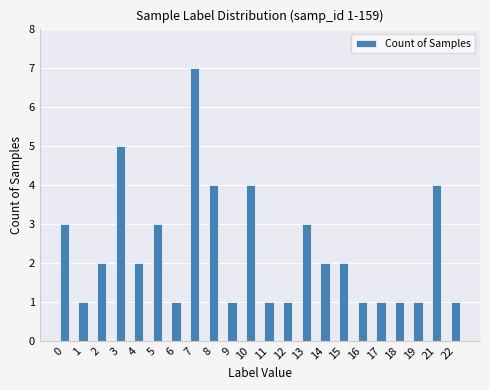

Reading left to right, transcribe all the data shown in this chart.

3	1	2	5	2	3	1	7	4	1	4	1	1	3	2	2	1	1	1	1	4	1